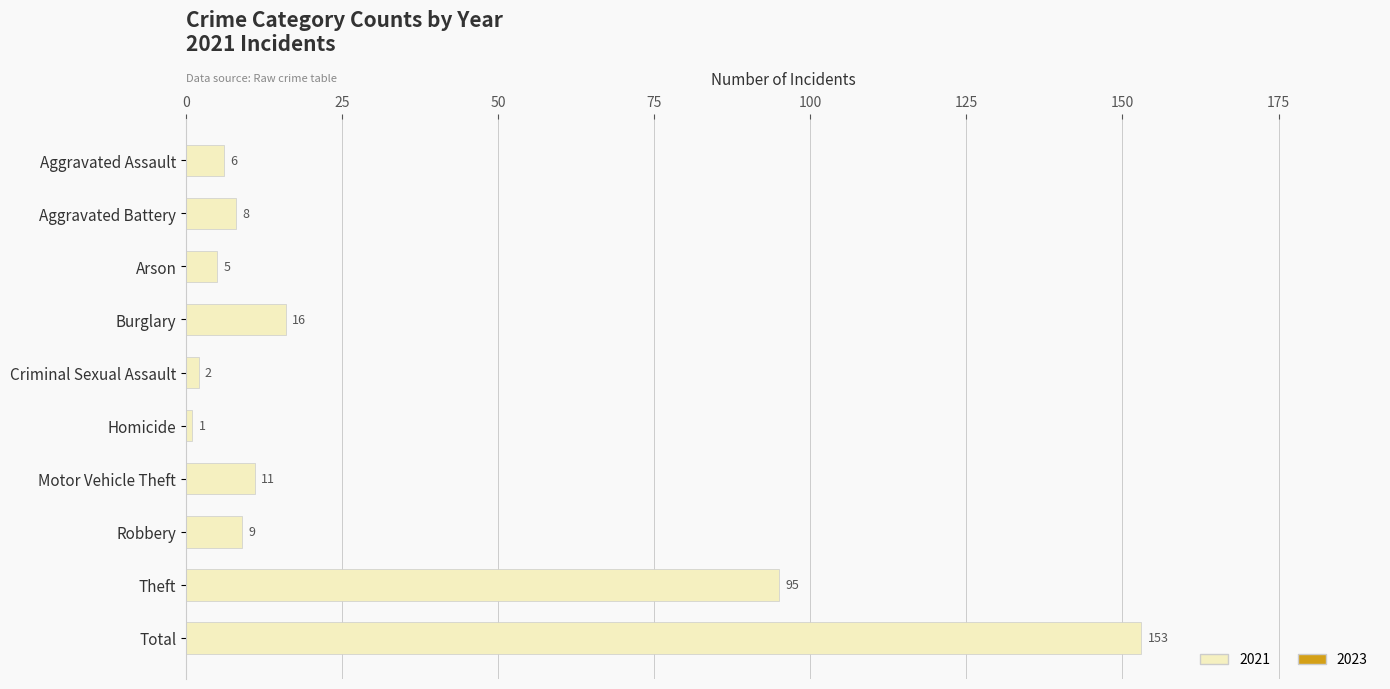

The chart shows a value of 36 at Theft. True or false?

False